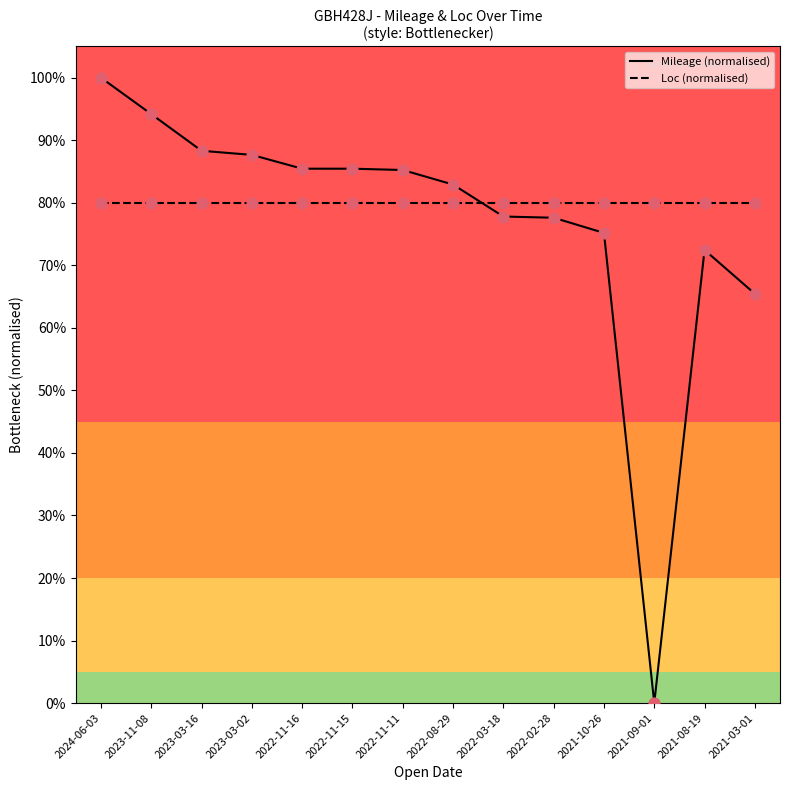

Which series has the largest total across all categories?

Loc (normalised)